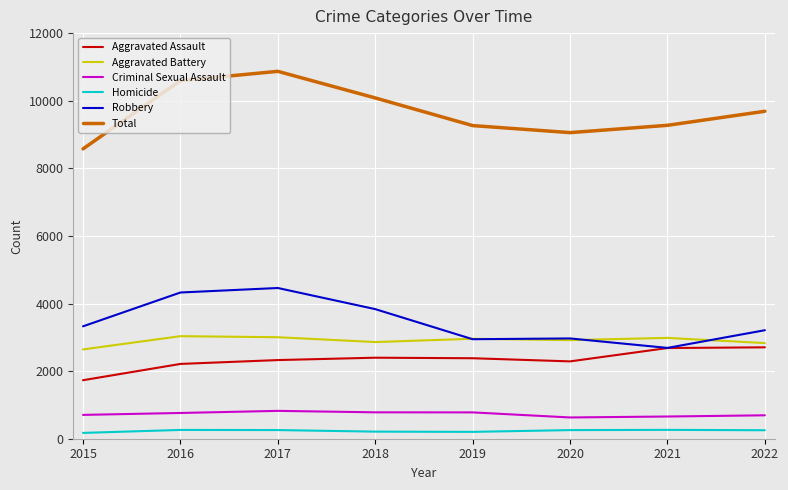

Is this an area chart (filled region under the line)?

No